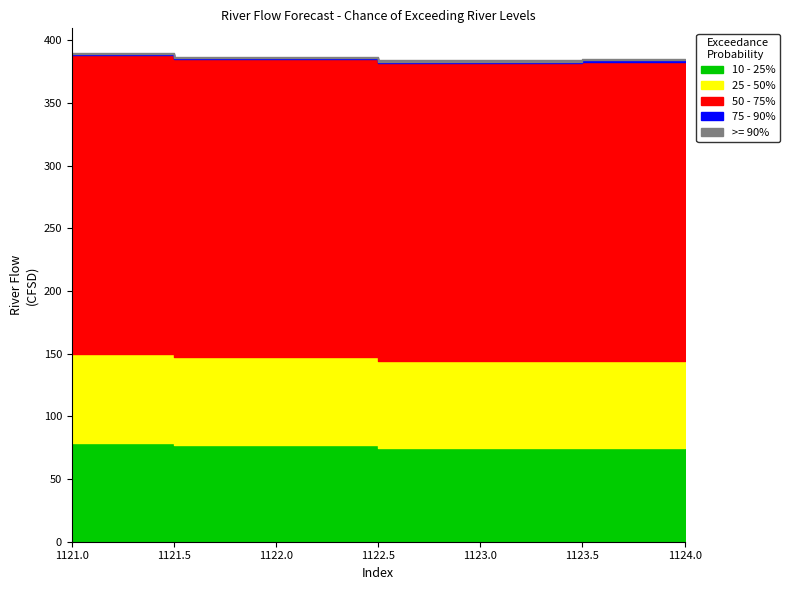

The 25 - 50% series shows 69 at 1123.0. True or false?

True